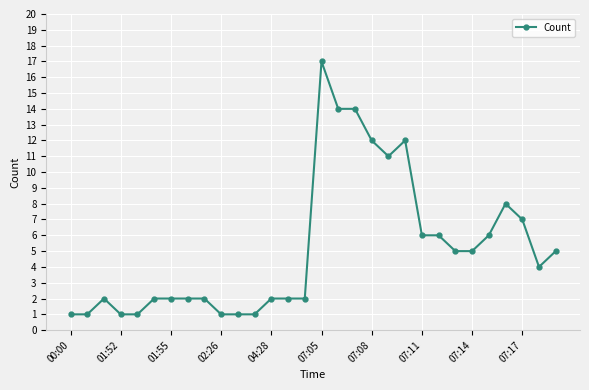

What is the maximum value shown in the chart?

17